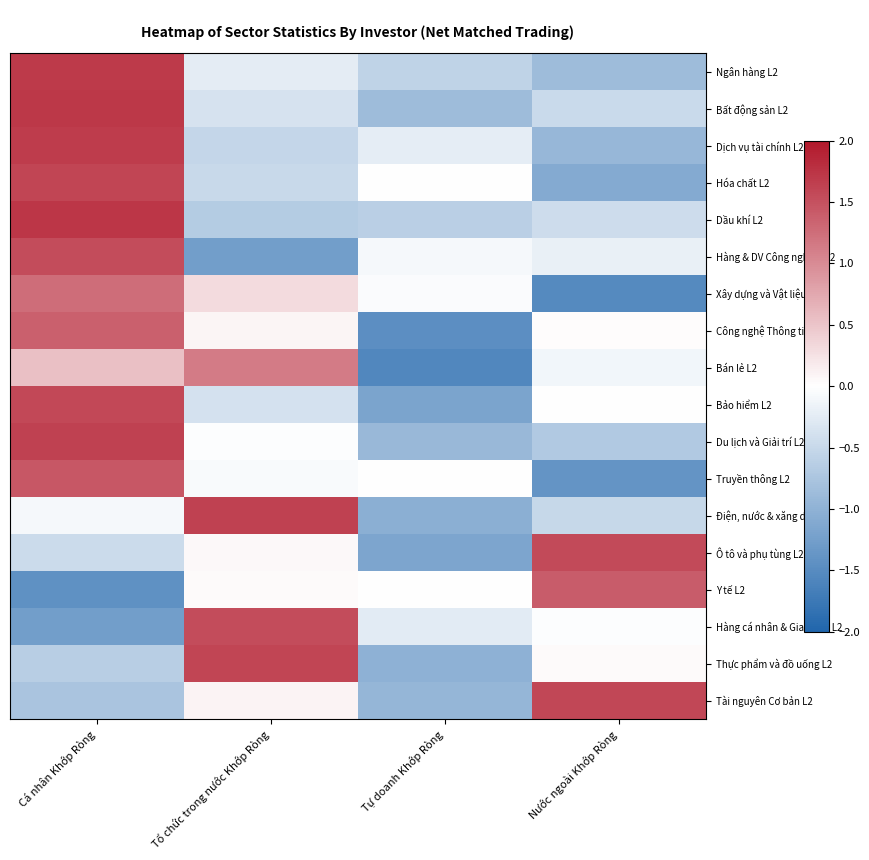

What is the total value across all series at Nước ngoài Khớp Ròng?

-3.6